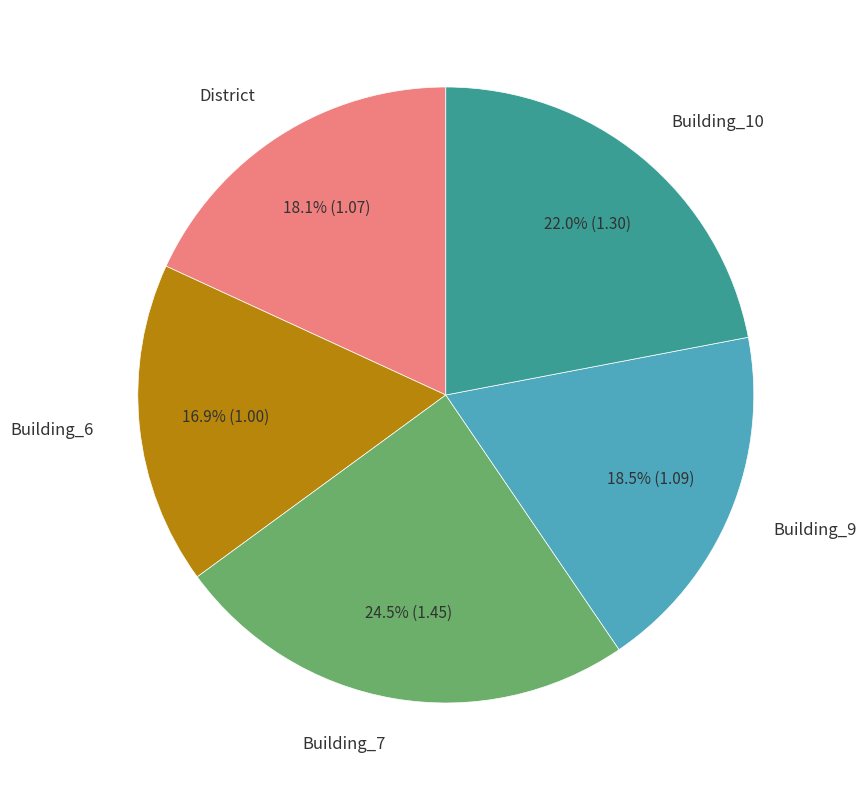

Is there any slice that represents more than half of the pie?

No